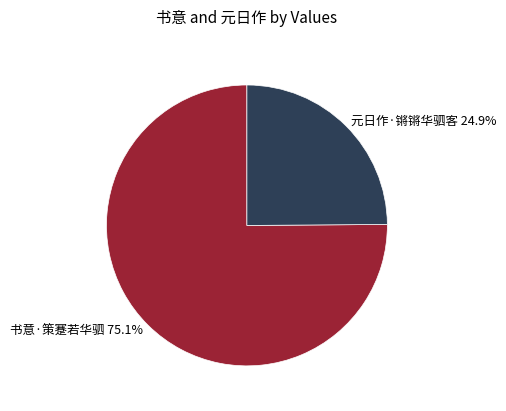

To the nearest percent, what is the combined percentage of 书意·策蹇若华驷 and 元日作·锵锵华驷客?

100%